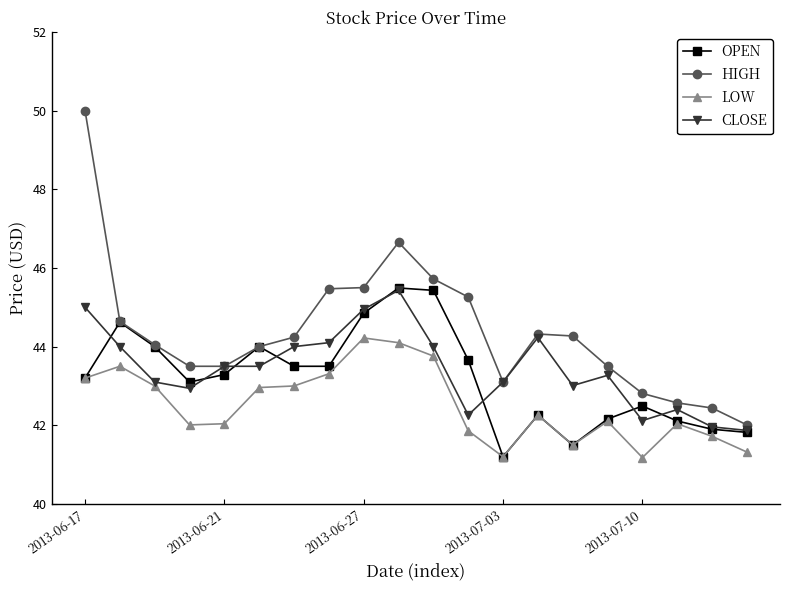

Which series has the largest total across all categories?

HIGH